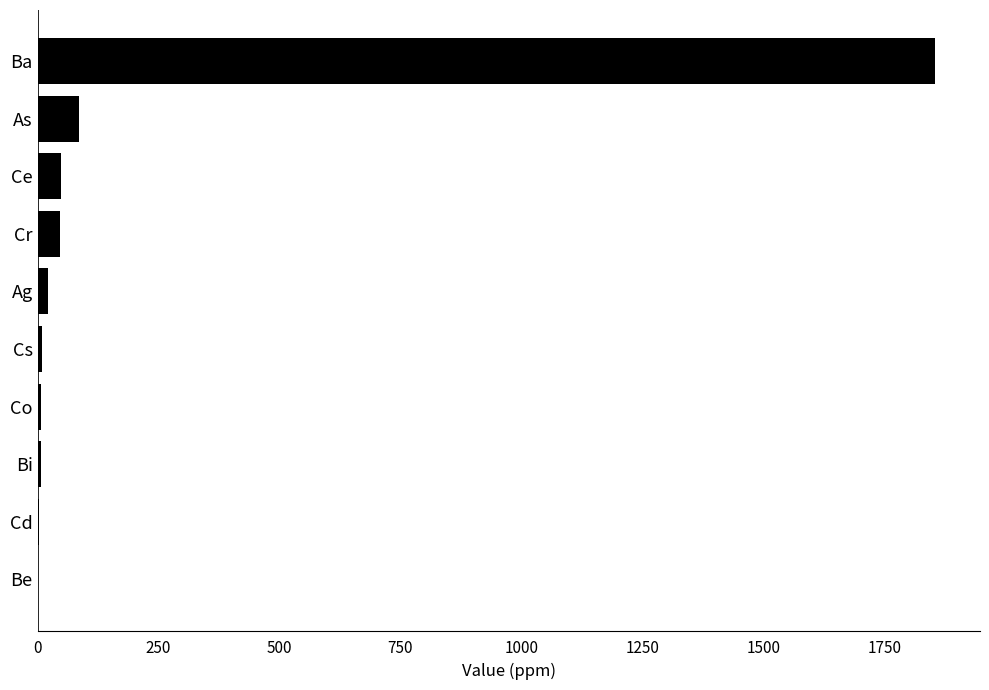

Is it true that the value at Ba is 1855.0?

True